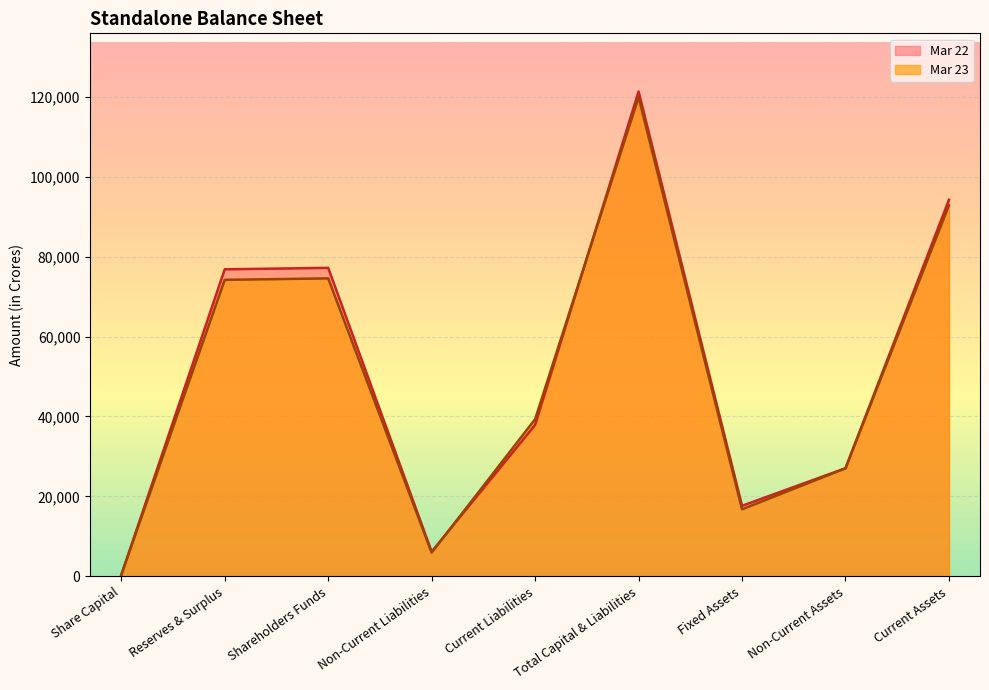

Which series has the largest total across all categories?

Mar 22